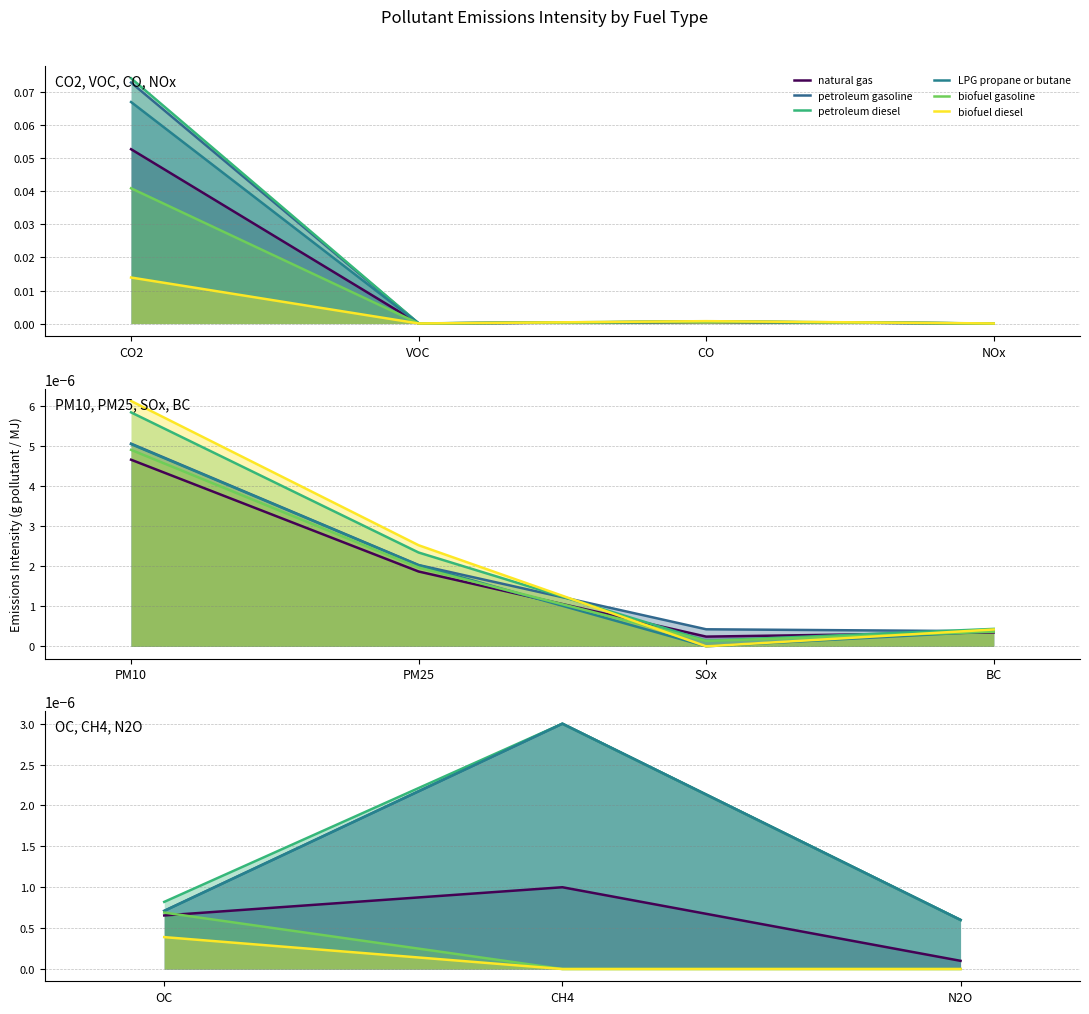

True or false: LPG propane or butane has a value of 0.0 at CH4.

True